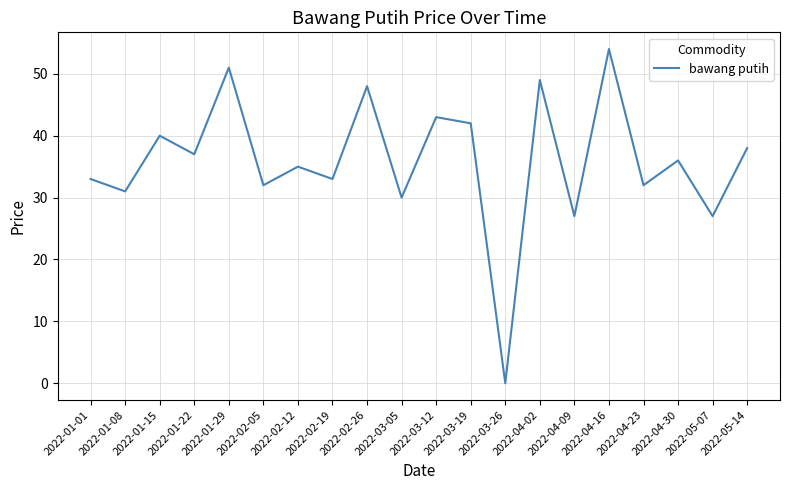

Which has a higher value, 2022-02-05 or 2022-03-05?

2022-02-05